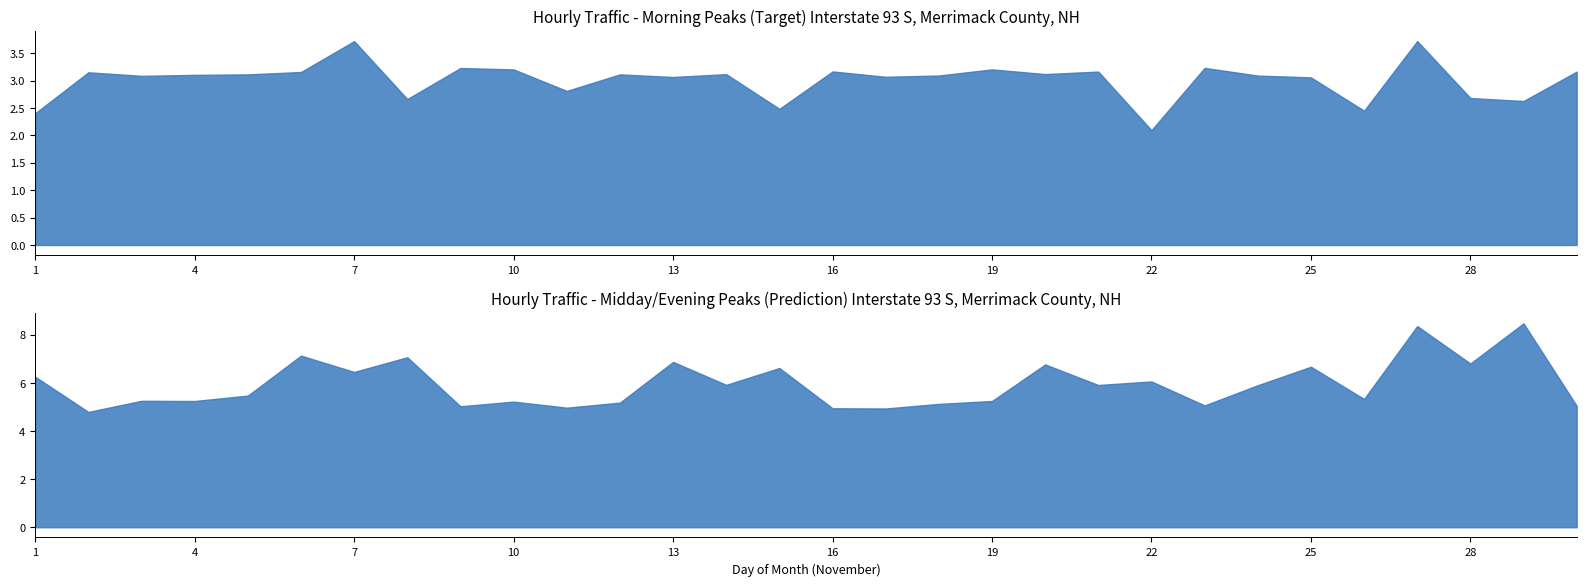

True or false: 04:00:00 and 16:00:00 cross at least once.

False